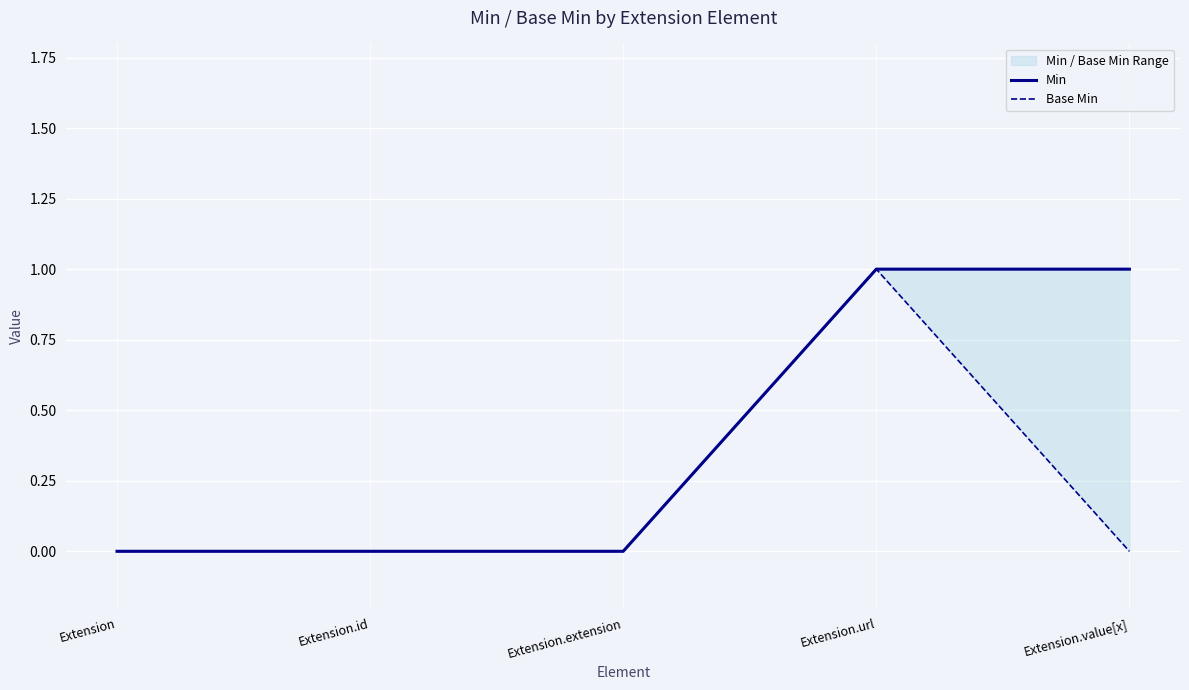

Rank the series by their maximum value, from lowest to highest.

Min, Base Min